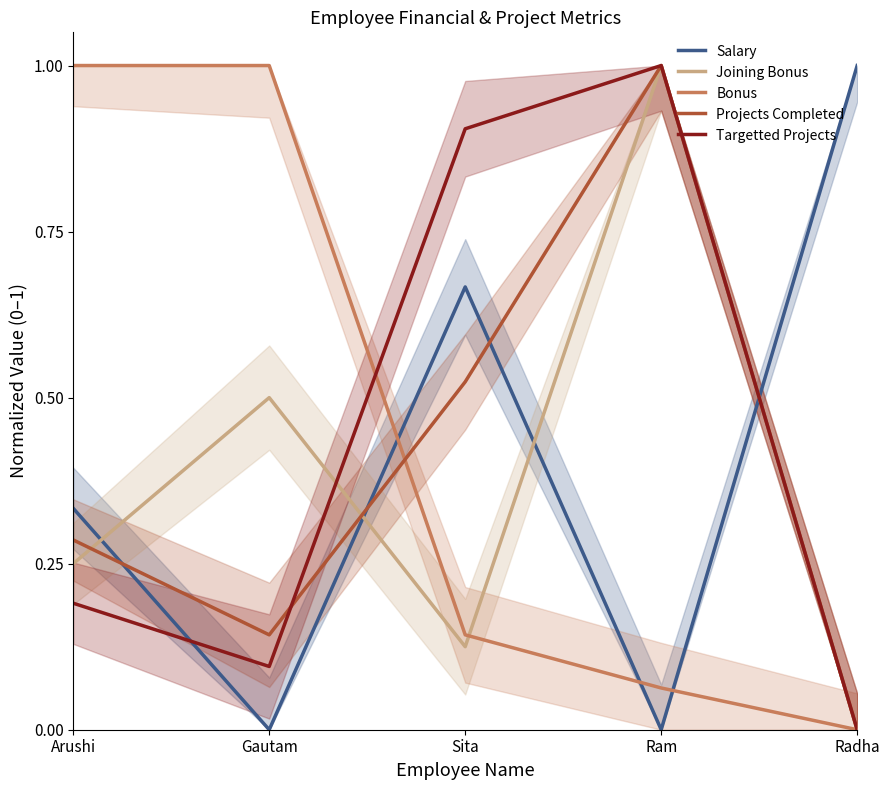

Which series changed the most between Sita and Radha?

Targetted Projects